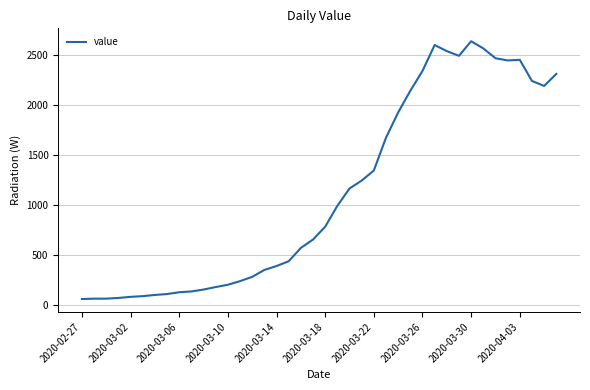

What is the difference between the maximum and minimum values?

2577